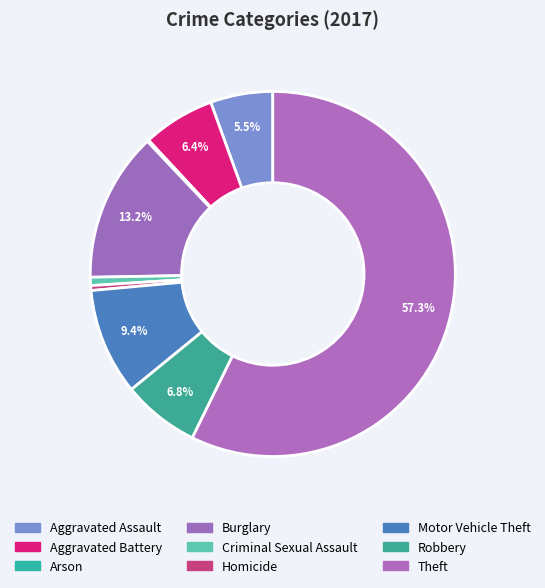

Is there any slice that represents more than half of the pie?

Yes